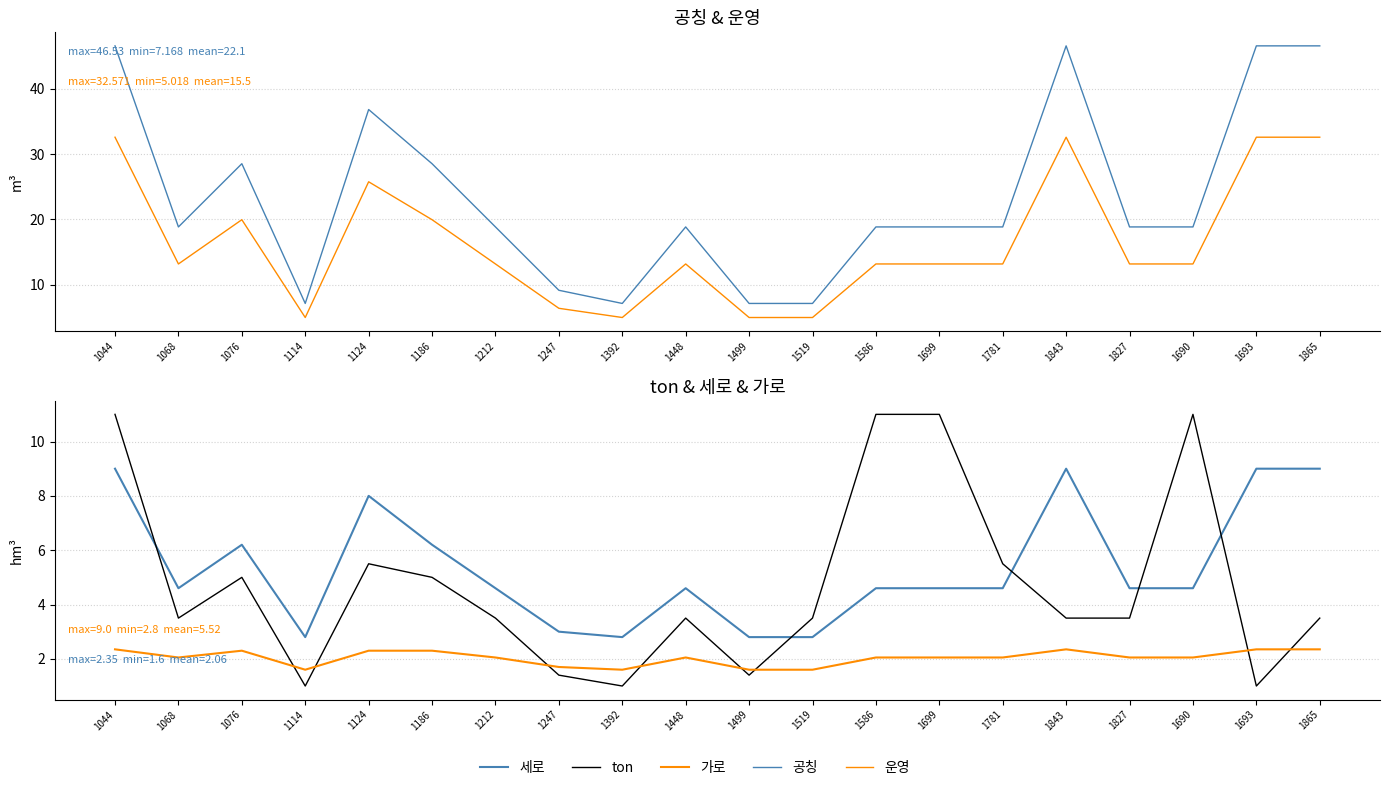

Which series has the largest total across all categories?

공칭